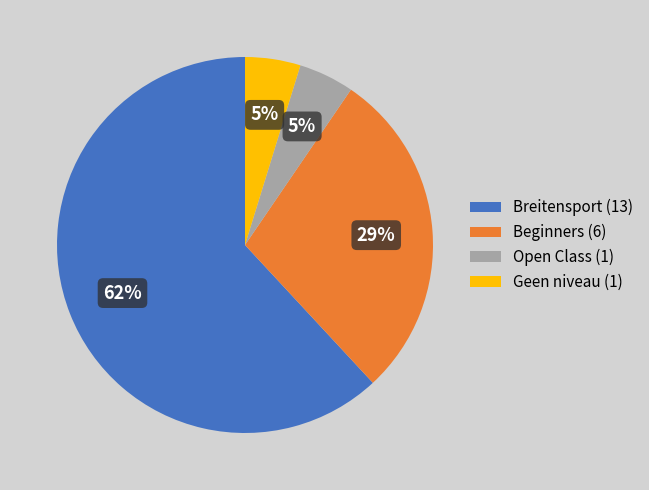

How many slices are in this pie chart?

4